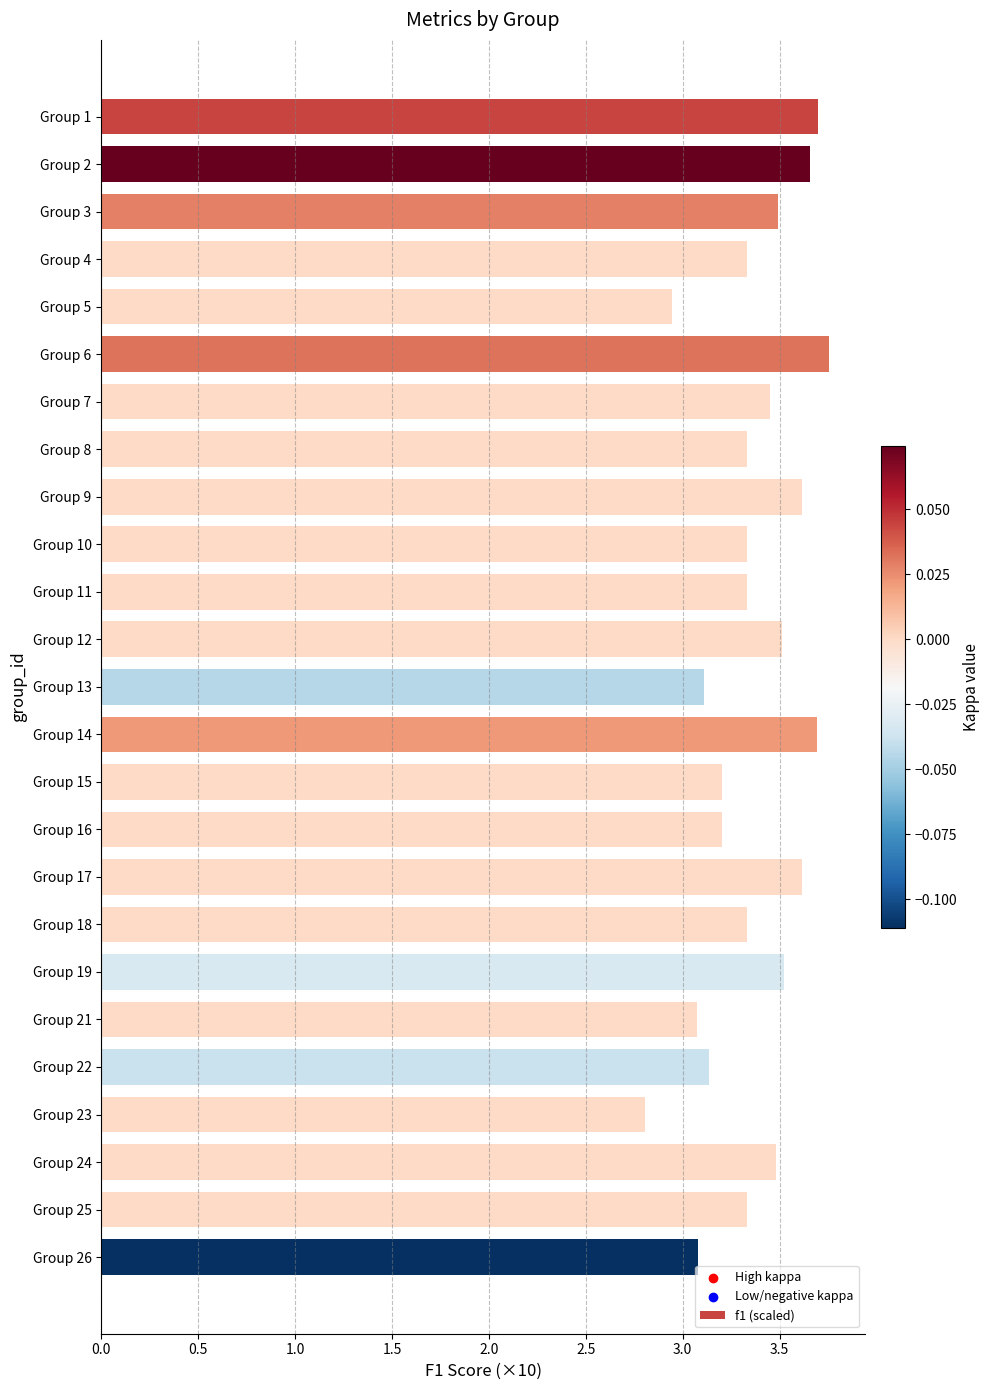

What is the change in value from Group 18 to Group 23?

-0.5